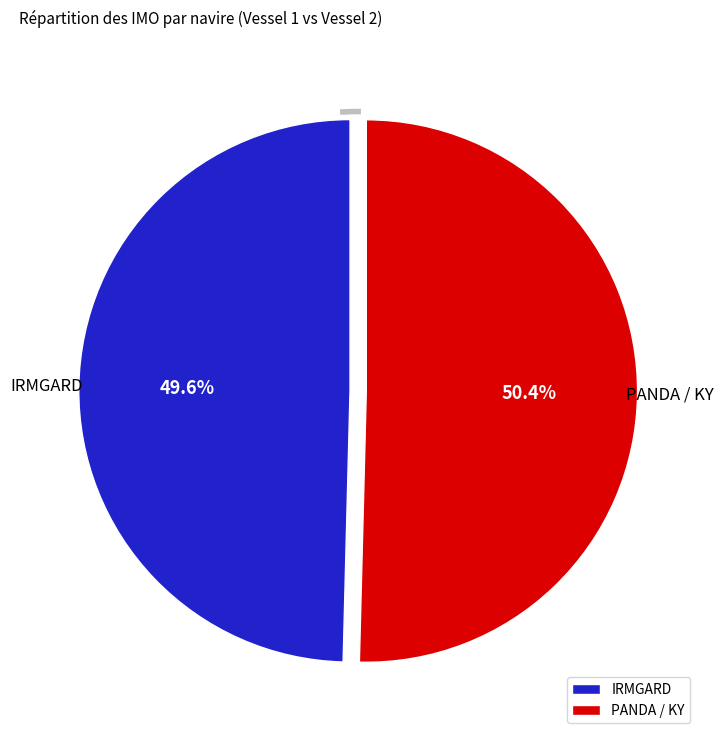

The 1 slice represents 50% of the pie. True or false?

True